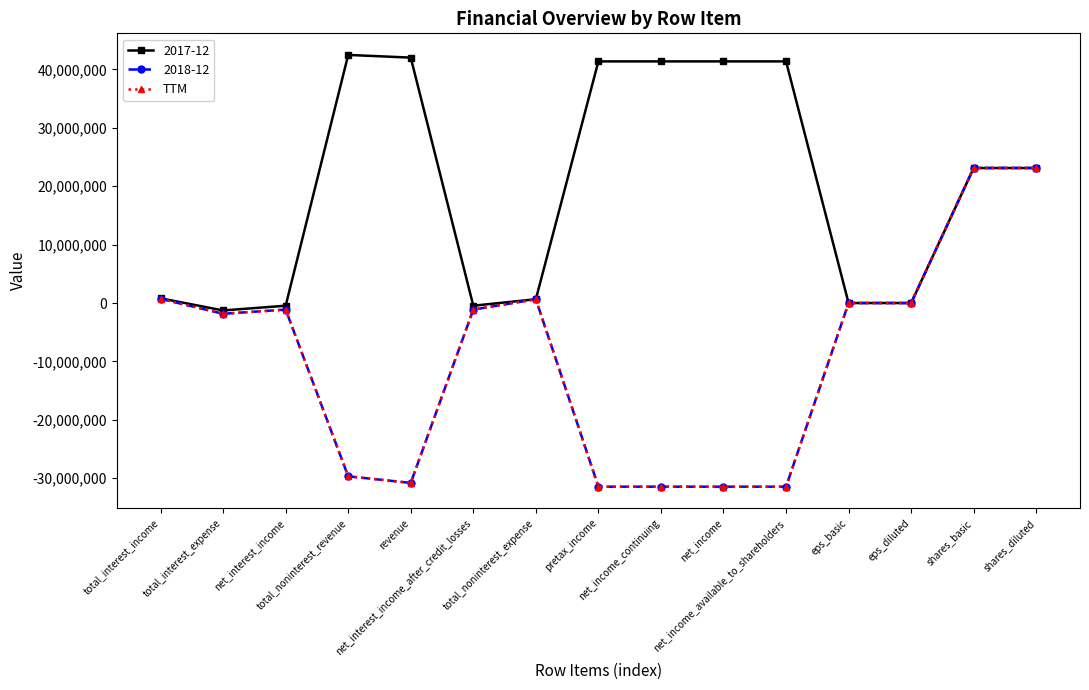

What is the maximum value shown in the chart?

42466000.0